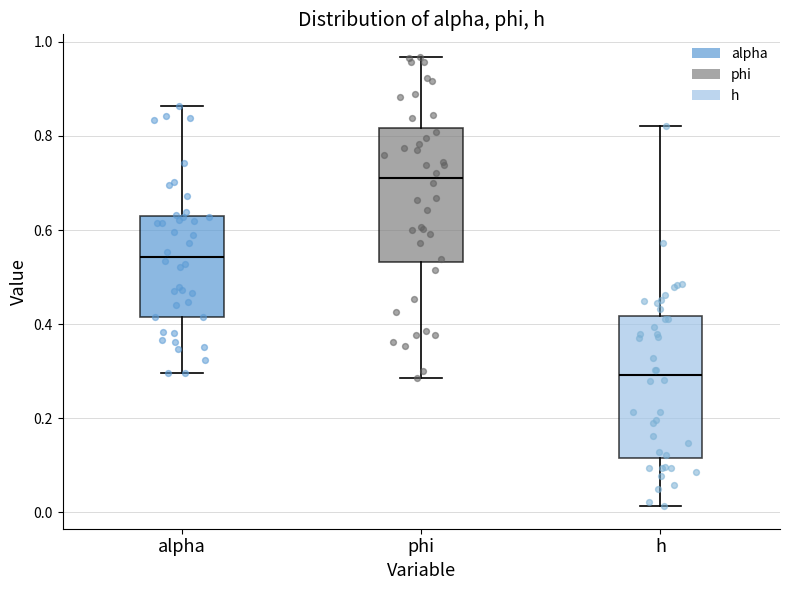

Where does the upper whisker of the box for h end on the y-axis? The values are not printed on the chart, so give them approximately, as read against the axis.

0.82